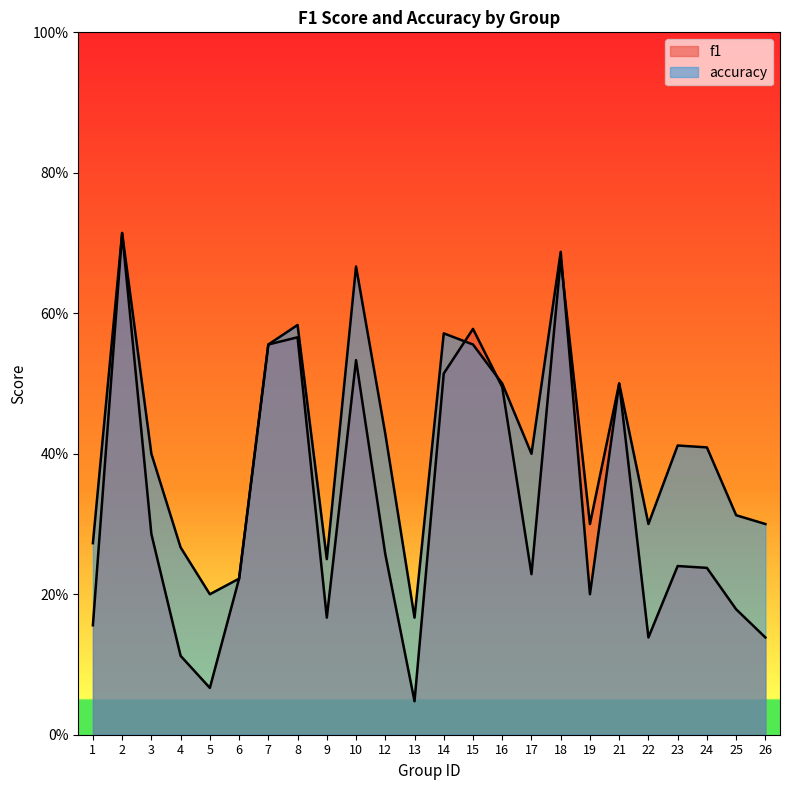

How many data points does each series have?

24